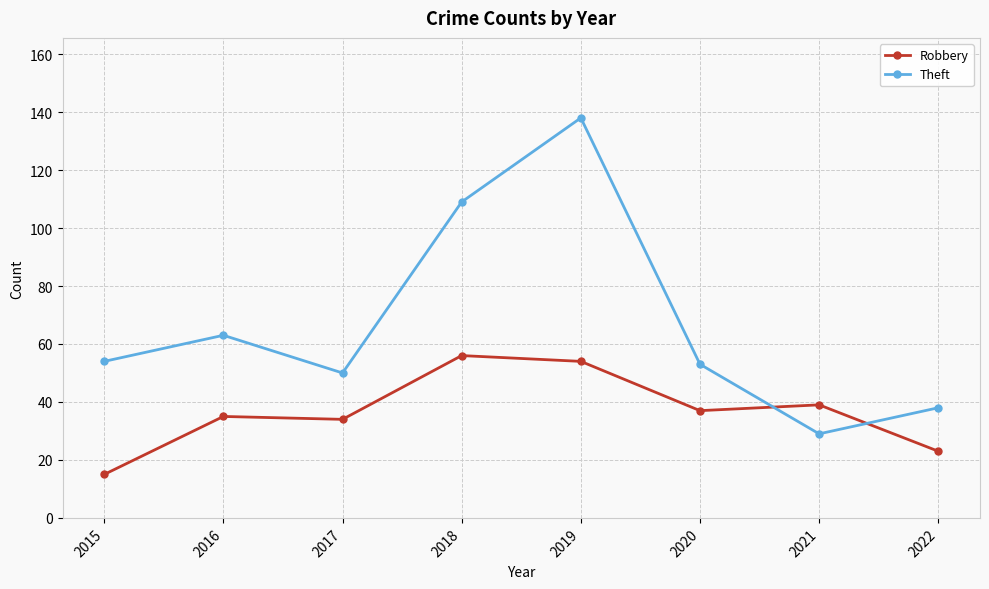

Rank the series at 2020 from highest to lowest value.

Theft, Robbery